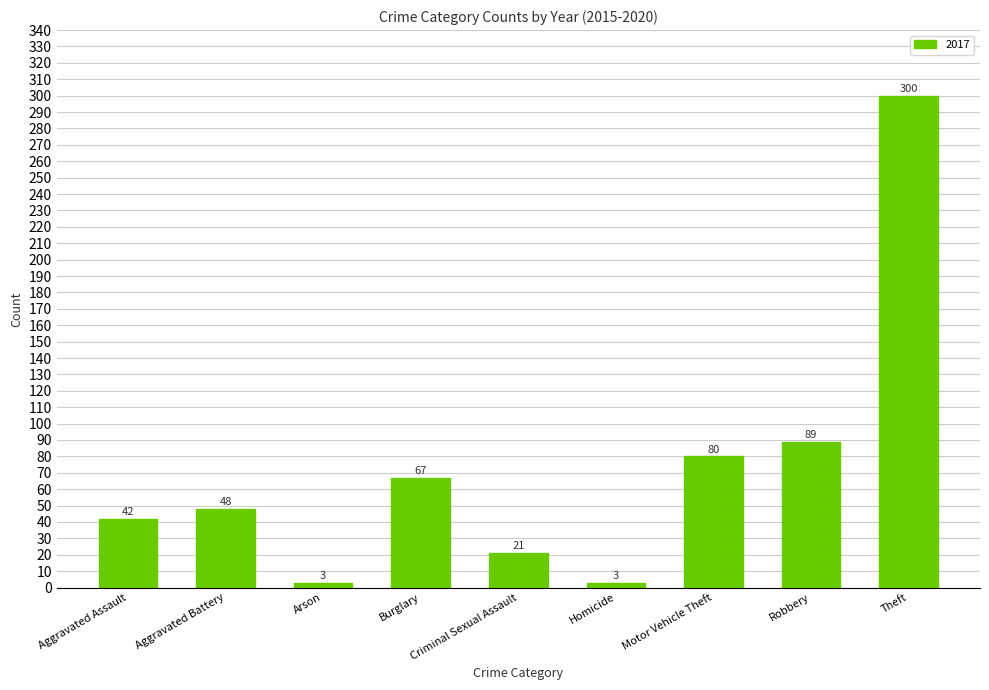

Where is the data nearest to the value 151?

Robbery